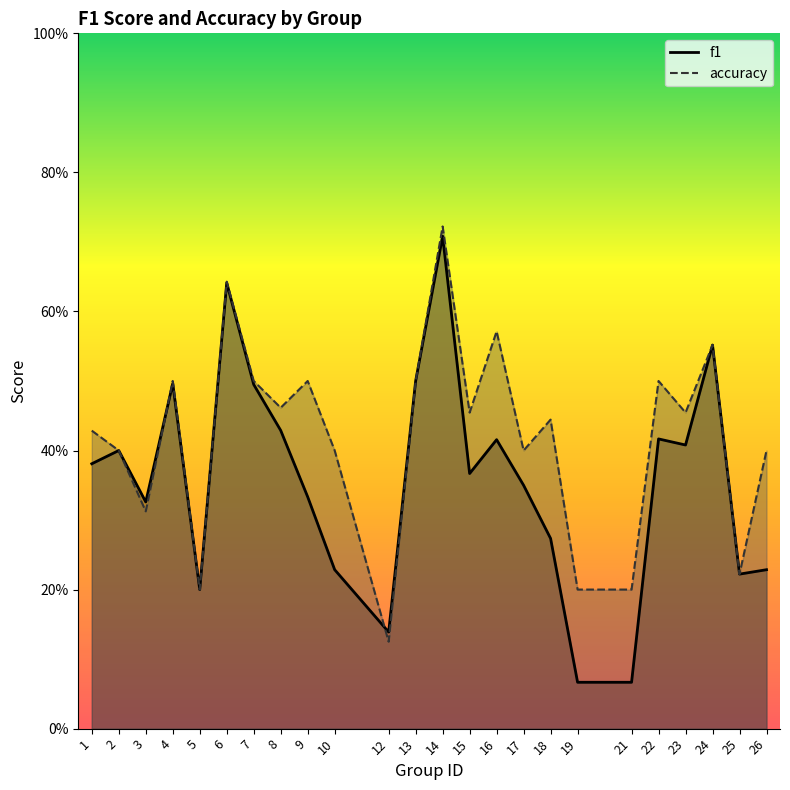

Between which two adjacent categories do accuracy and f1 first intersect?

3 and 4